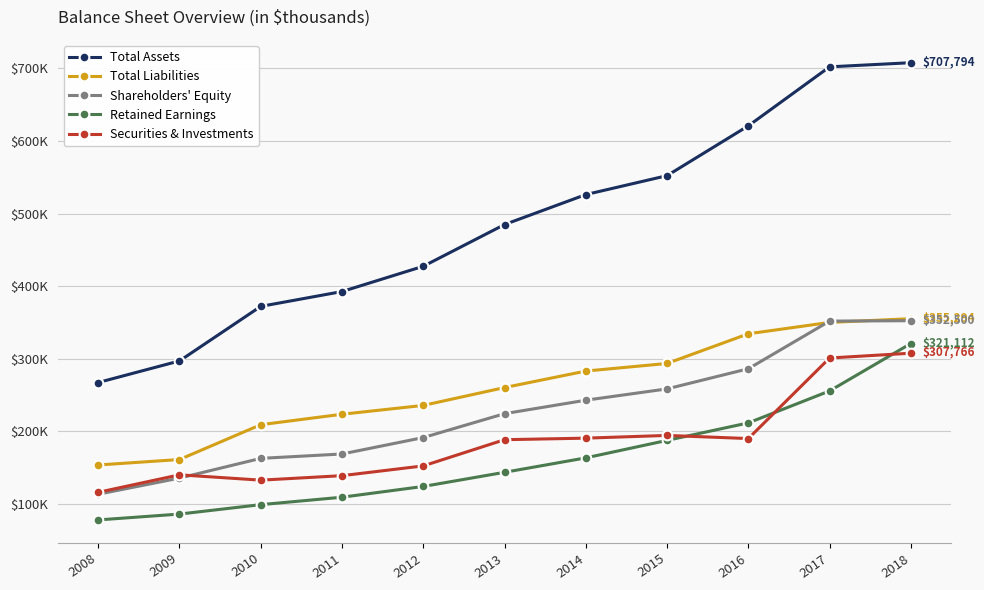

What is the value of the Shareholders' Equity point at the 3rd from the left?

162934